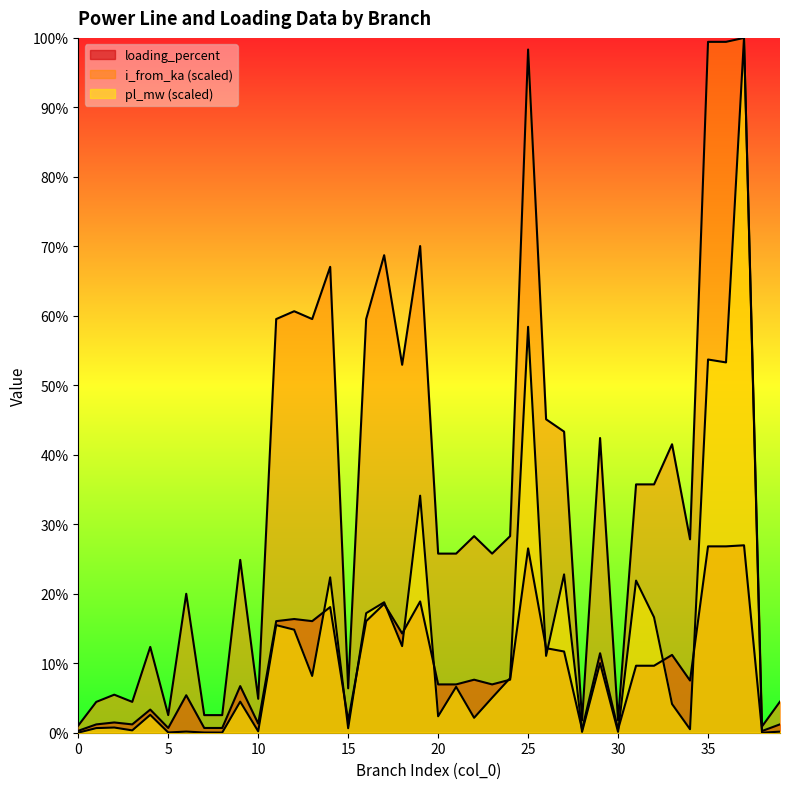

How many interior local peaks does the i_from_ka series have?

14